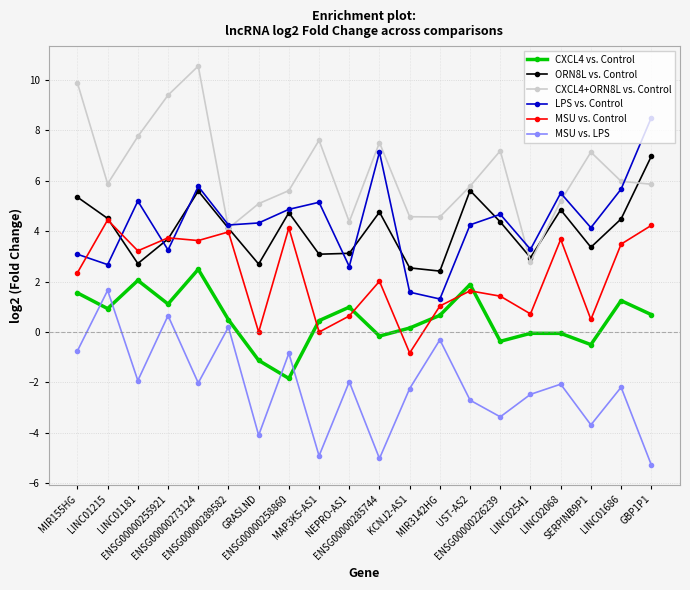

Where does the CXCL4 vs. Control series first go above 0?

MIR155HG